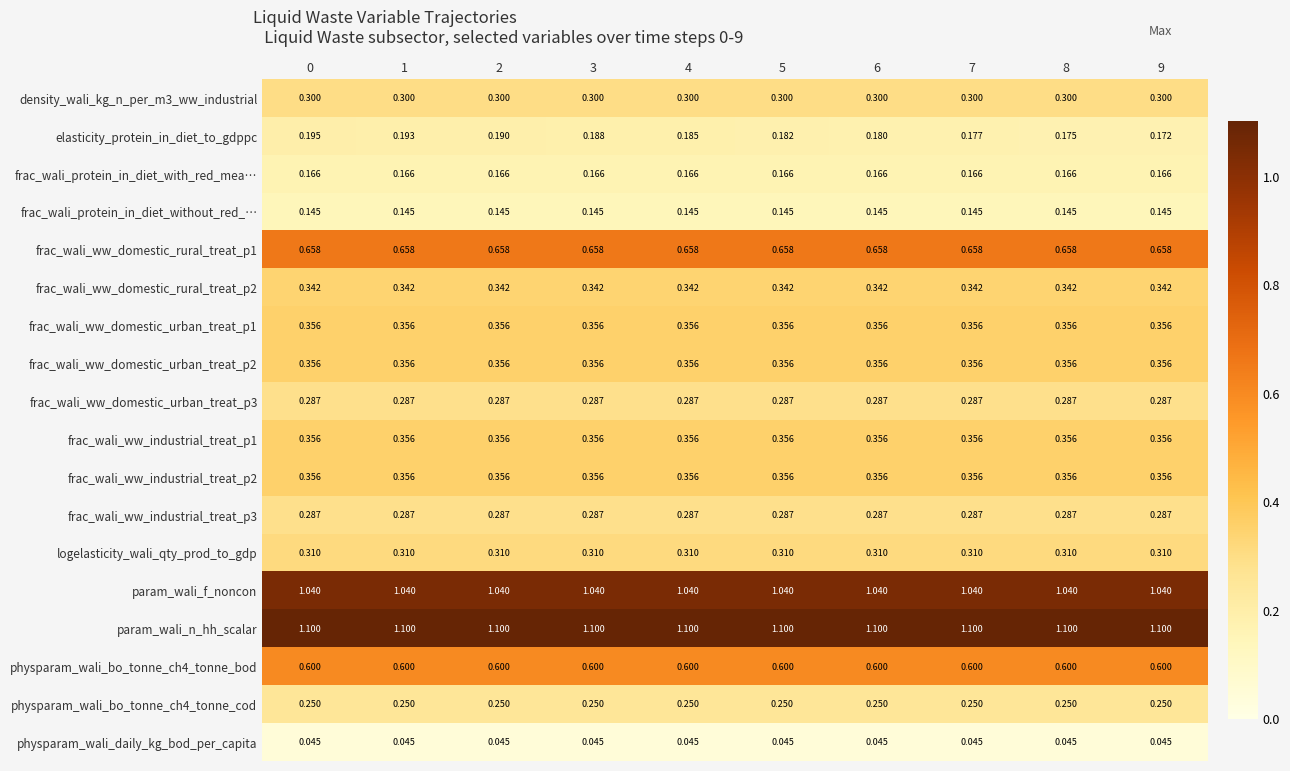

Which series has the largest total across all categories?

param_wali_n_hh_scalar